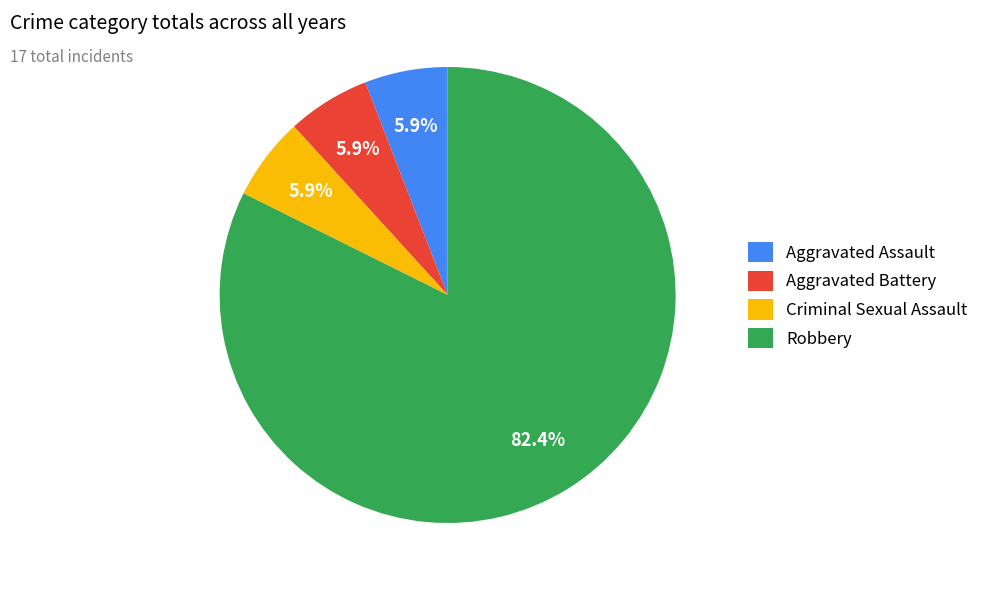

How many segments does this pie chart have?

4